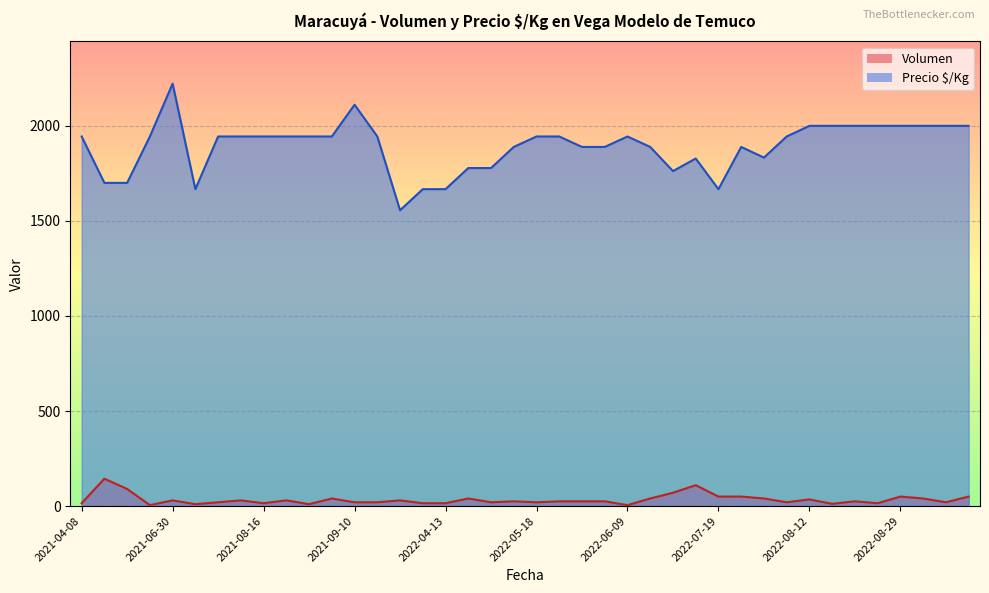

Which series has the largest total across all categories?

Precio $/Kg